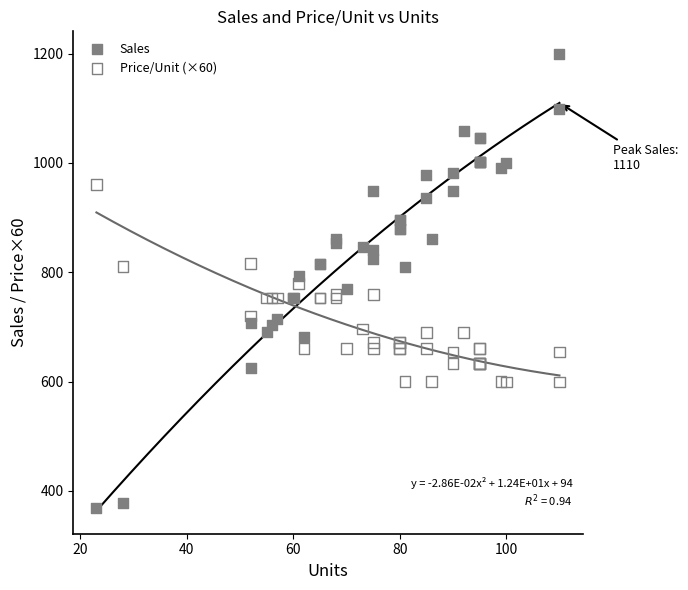

Which series has the largest Y range (max minus min)?

Sales